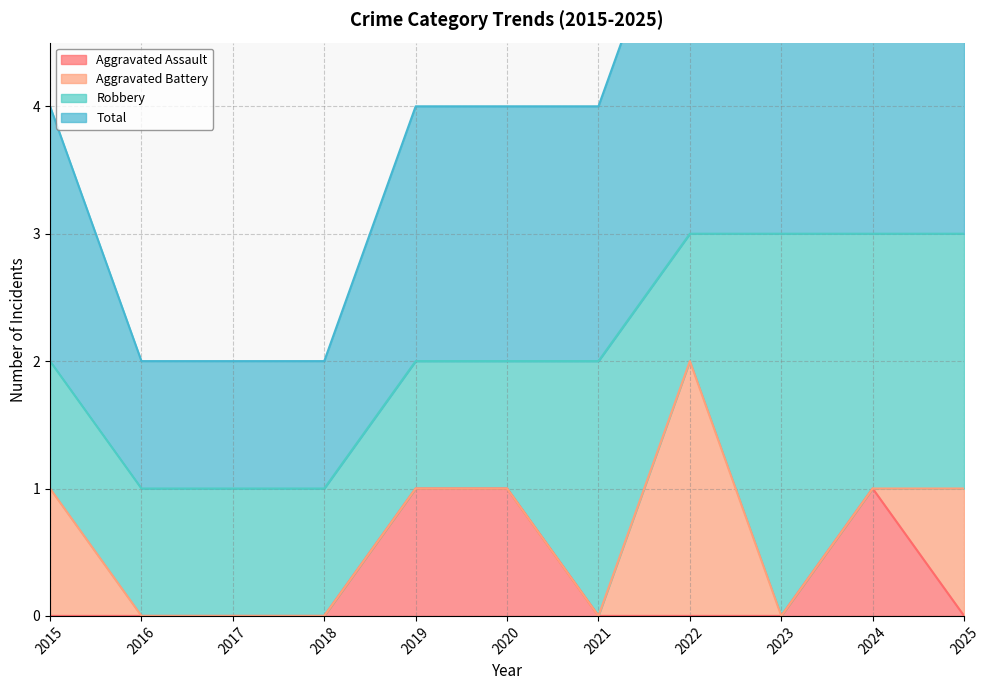

What is the highest value of the Total series?

3